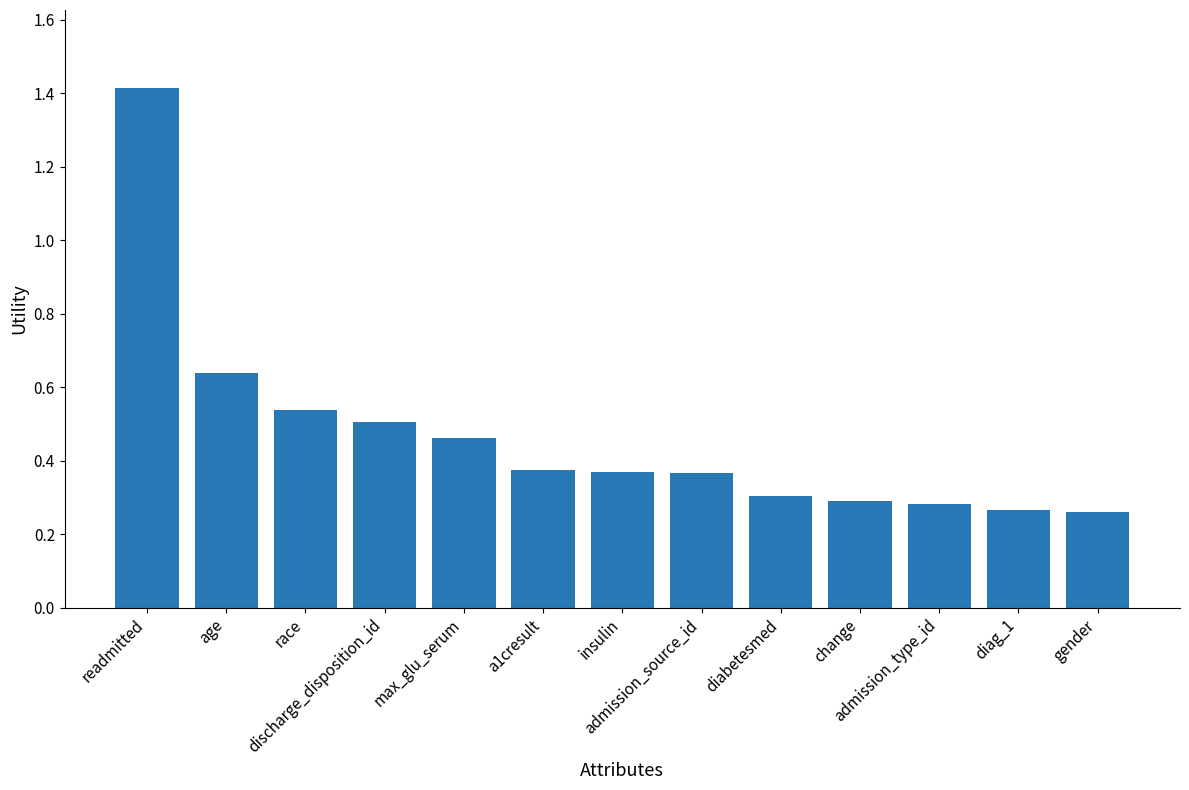

Are the bars horizontal?

No